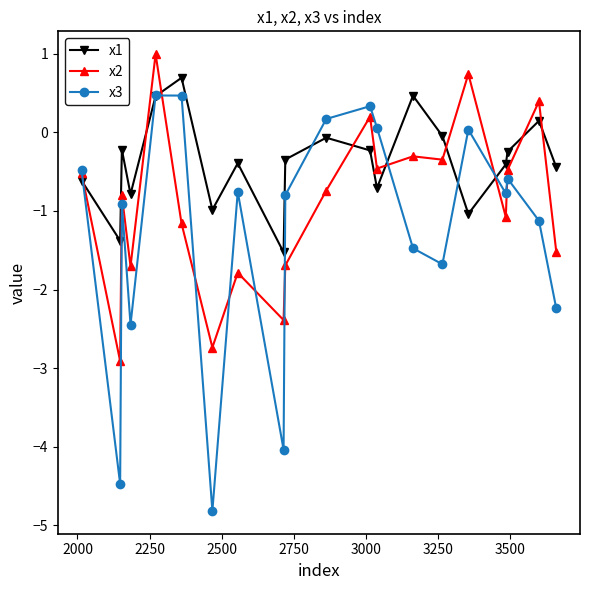

What is the value of the x2 point at the 20th from the left?

-1.5